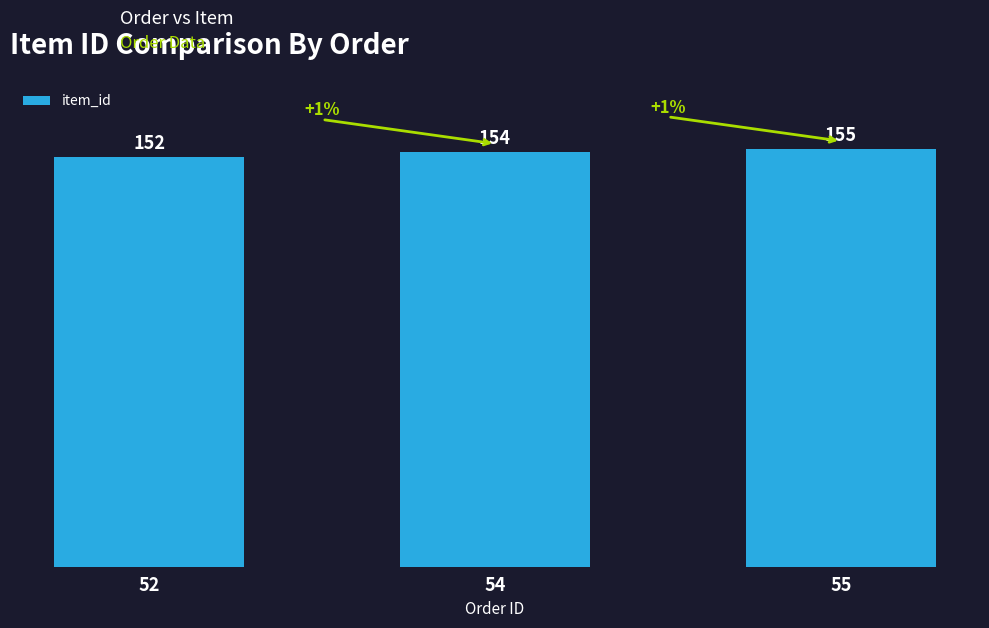

Between 52 and 55, which is larger?

55